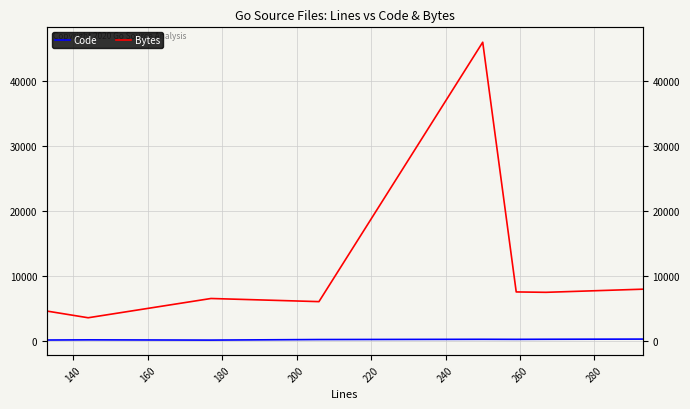

What is the value of the Code point at the 2nd from the left?

126